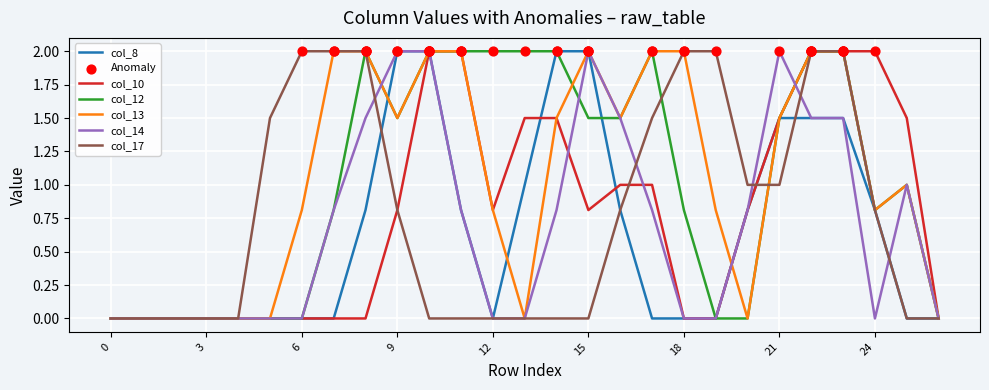

What is the maximum value for col_17?

2.0